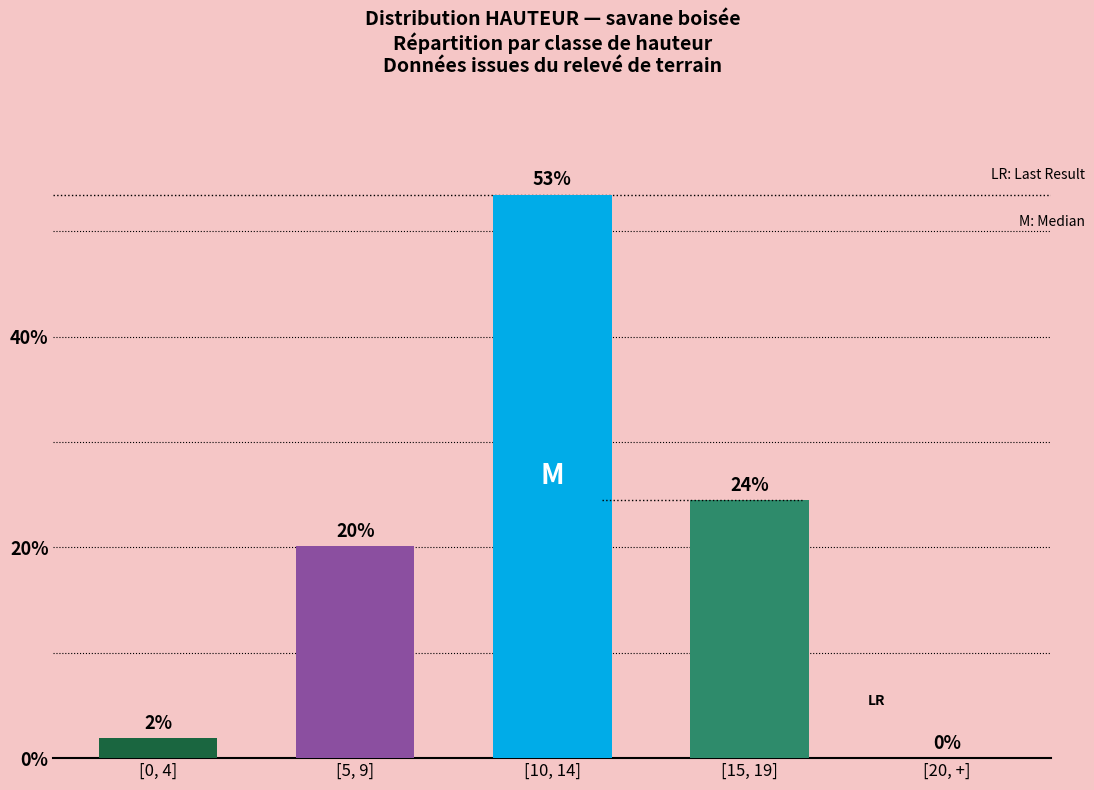

At which category does the chart reach its minimum across all series?

[20, +]